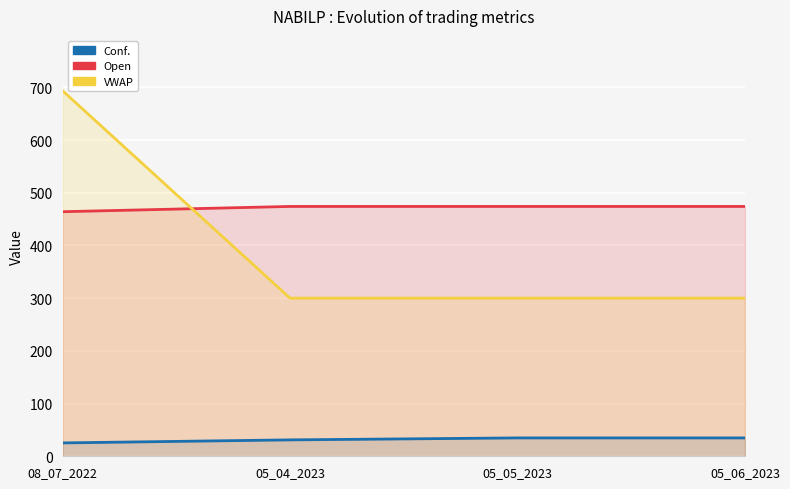

After their last crossing, which series has the higher values: Open or VWAP?

Open